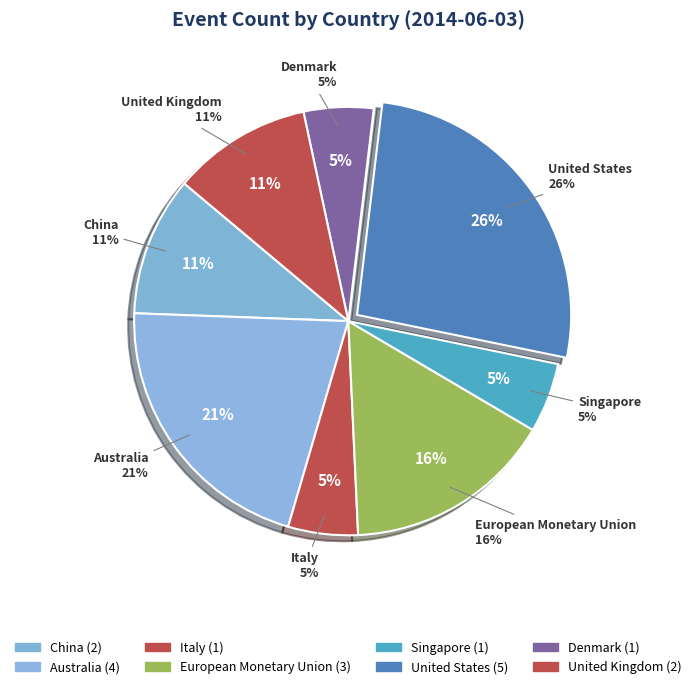

Is United States the majority of the pie?

No